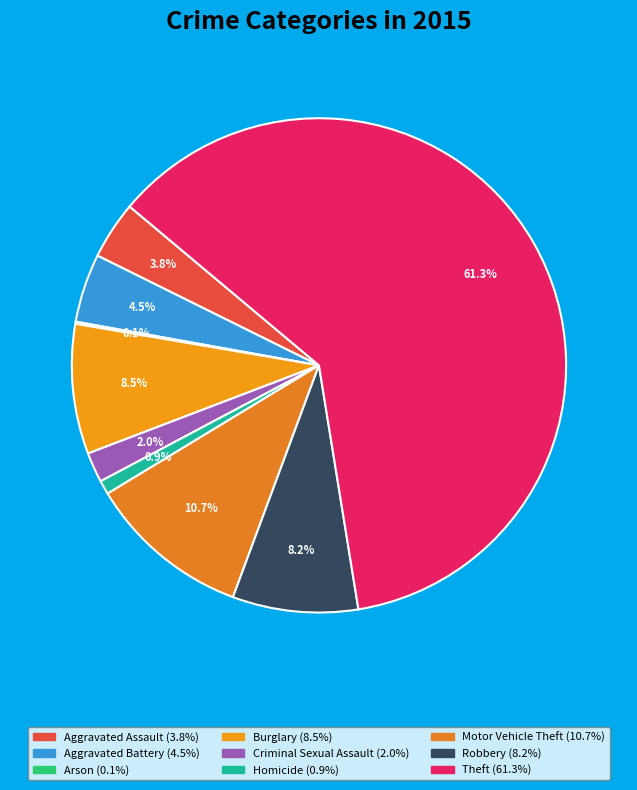

Combined, what portion of the pie is Homicide and Robbery?

9.1%